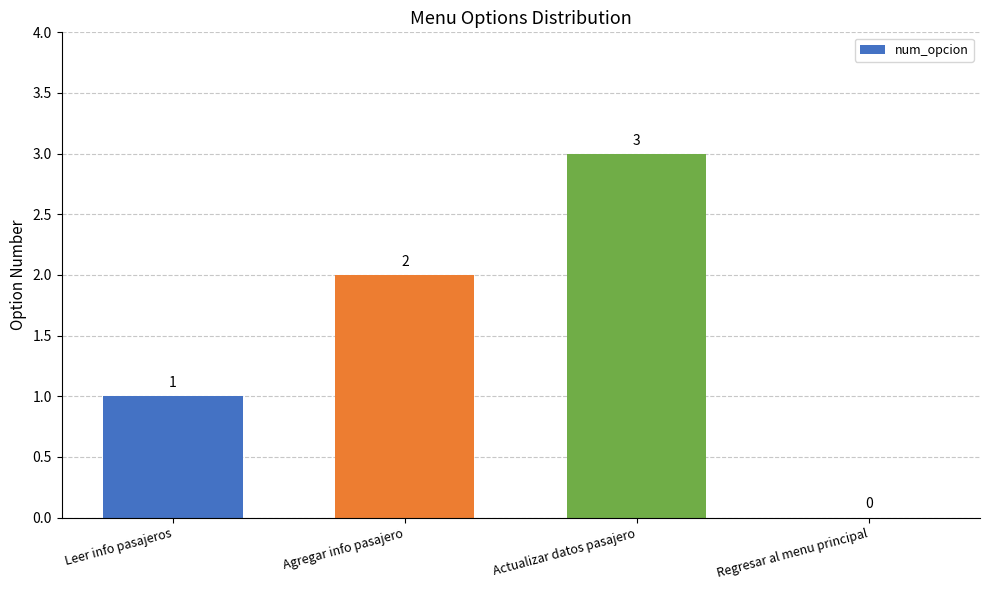

Is it true that the value at Actualizar datos pasajero is 3?

True